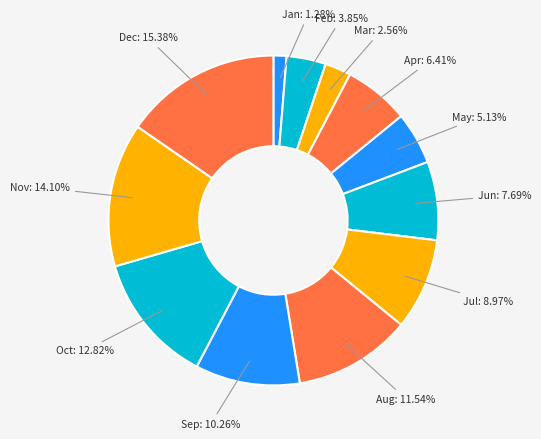

Count the number of slices in the pie.

12